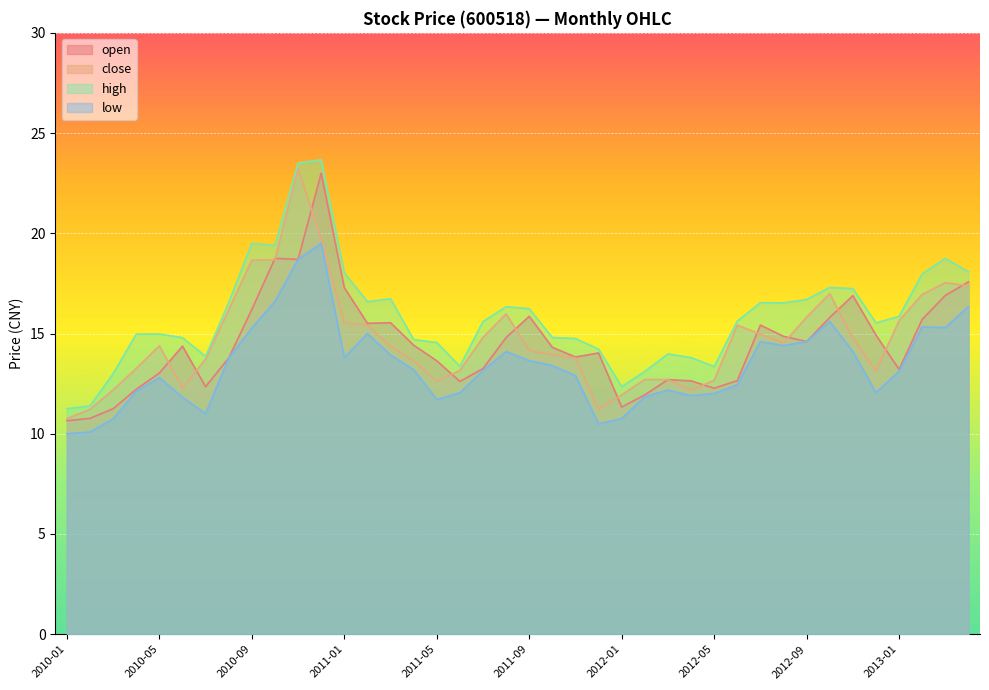

Reading right to left, list all the values displayed in this chart.

open: 2013-04=17.6	2013-03=16.9	2013-02=15.7	2013-01=13.2	2012-12=14.9	2012-11=16.9	2012-10=15.8	2012-09=14.6	2012-08=14.9	2012-07=15.4	2012-06=12.7	2012-05=12.3	2012-04=12.6	2012-03=12.7	2012-02=11.9	2012-01=11.3	2011-12=14.0	2011-11=13.8	2011-10=14.3	2011-09=15.9	2011-08=14.8	2011-07=13.2	2011-06=12.6	2011-05=13.6	2011-04=14.4	2011-03=15.5	2011-02=15.5	2011-01=17.3	2010-12=23.0	2010-11=18.7	2010-10=18.8	2010-09=16.2	2010-08=13.8	2010-07=12.3	2010-06=14.4	2010-05=13.0	2010-04=12.2	2010-03=11.2	2010-02=10.8	2010-01=10.7
close: 2013-04=17.4	2013-03=17.5	2013-02=16.9	2013-01=15.6	2012-12=13.1	2012-11=14.8	2012-10=17.0	2012-09=15.8	2012-08=14.5	2012-07=15.0	2012-06=15.4	2012-05=12.7	2012-04=12.2	2012-03=12.7	2012-02=12.7	2012-01=11.9	2011-12=11.2	2011-11=13.8	2011-10=13.9	2011-09=14.2	2011-08=16.0	2011-07=14.8	2011-06=13.2	2011-05=12.6	2011-04=13.6	2011-03=14.4	2011-02=15.4	2011-01=15.5	2010-12=19.7	2010-11=23.2	2010-10=18.7	2010-09=18.7	2010-08=16.2	2010-07=13.7	2010-06=12.3	2010-05=14.4	2010-04=13.3	2010-03=12.2	2010-02=11.2	2010-01=10.8
high: 2013-04=18.1	2013-03=18.8	2013-02=18.0	2013-01=15.9	2012-12=15.5	2012-11=17.2	2012-10=17.3	2012-09=16.7	2012-08=16.5	2012-07=16.5	2012-06=15.6	2012-05=13.3	2012-04=13.8	2012-03=14.0	2012-02=13.1	2012-01=12.3	2011-12=14.2	2011-11=14.8	2011-10=14.8	2011-09=16.2	2011-08=16.3	2011-07=15.6	2011-06=13.4	2011-05=14.6	2011-04=14.7	2011-03=16.7	2011-02=16.6	2011-01=18.0	2010-12=23.7	2010-11=23.5	2010-10=19.4	2010-09=19.5	2010-08=16.6	2010-07=13.9	2010-06=14.8	2010-05=15.0	2010-04=15.0	2010-03=13.0	2010-02=11.4	2010-01=11.2
low: 2013-04=16.4	2013-03=15.3	2013-02=15.3	2013-01=13.1	2012-12=12.1	2012-11=14.1	2012-10=15.6	2012-09=14.6	2012-08=14.4	2012-07=14.6	2012-06=12.4	2012-05=12.0	2012-04=11.9	2012-03=12.2	2012-02=11.8	2012-01=10.8	2011-12=10.5	2011-11=12.9	2011-10=13.4	2011-09=13.7	2011-08=14.1	2011-07=13.2	2011-06=12.0	2011-05=11.7	2011-04=13.2	2011-03=13.9	2011-02=15.0	2011-01=13.8	2010-12=19.5	2010-11=18.7	2010-10=16.6	2010-09=15.3	2010-08=13.8	2010-07=11.0	2010-06=11.8	2010-05=12.8	2010-04=12.1	2010-03=10.7	2010-02=10.1	2010-01=10.0